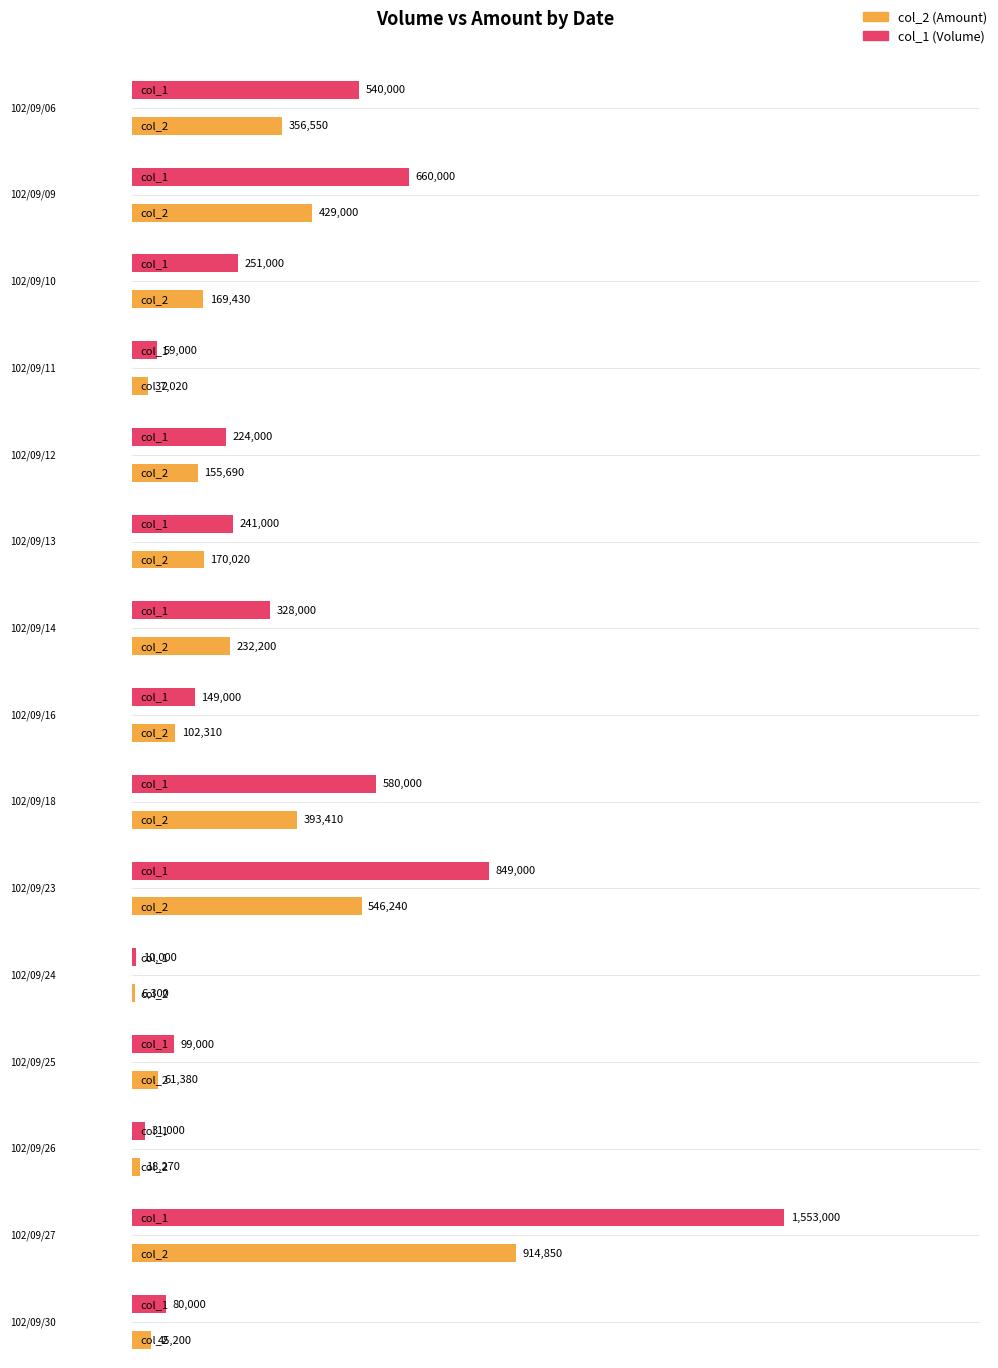

Between 102/09/09 and 102/09/24, which is larger?

102/09/09